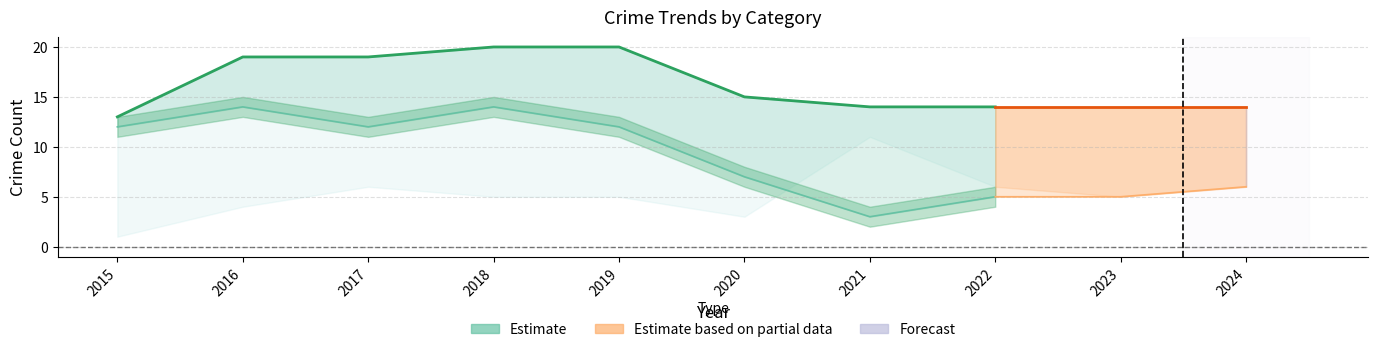

Is it true that Total equals 6 at 2015?

False